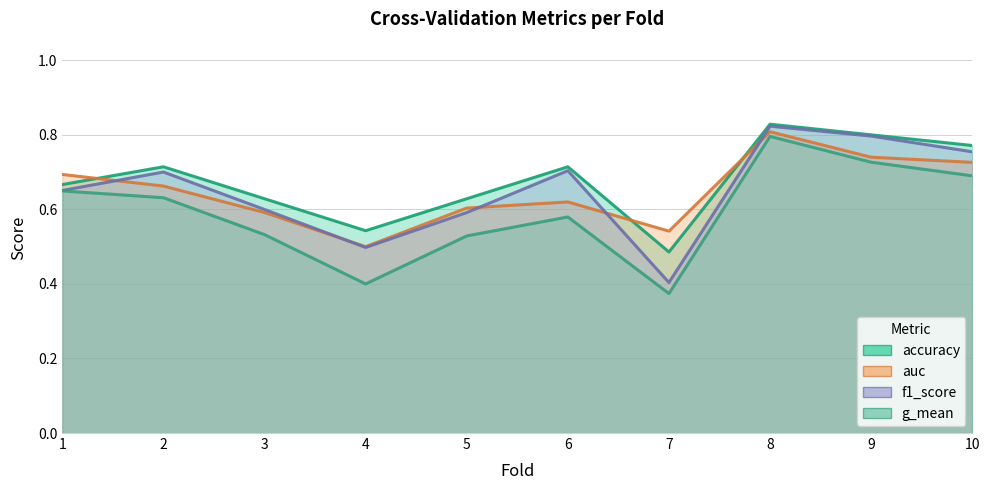

True or false: f1_score and accuracy intersect in this chart.

False